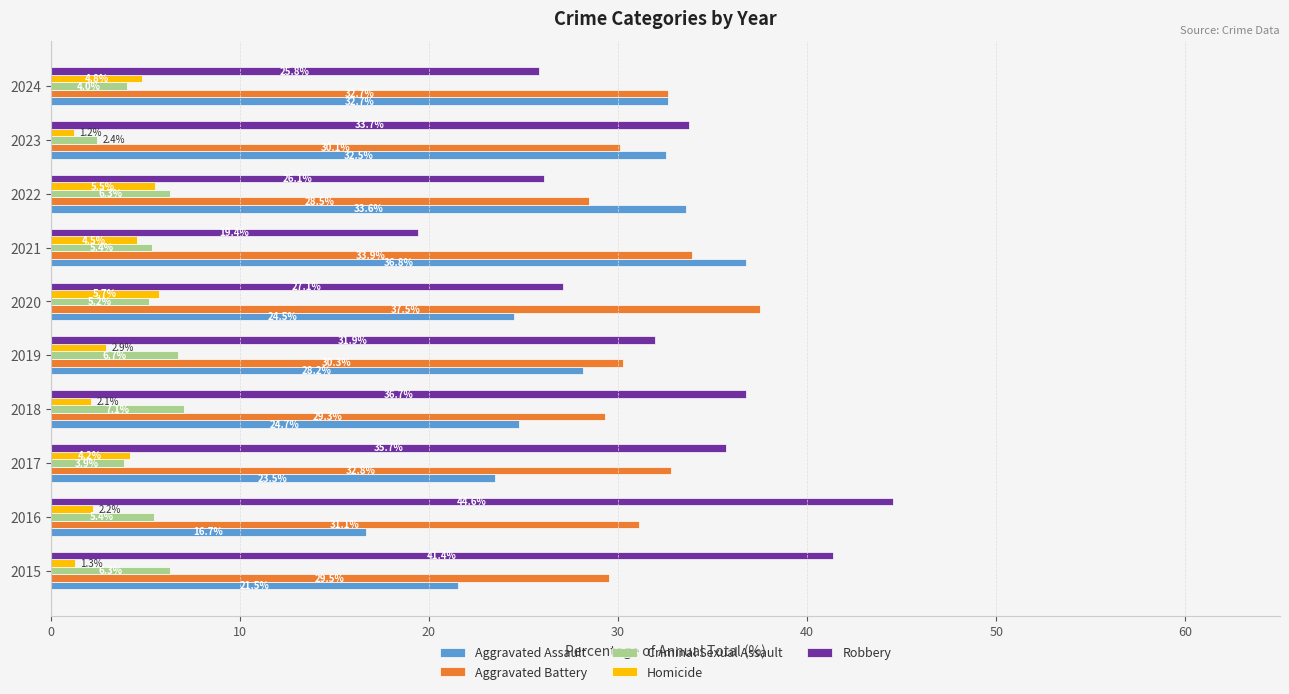

At which label is Homicide closest to 3?

2019